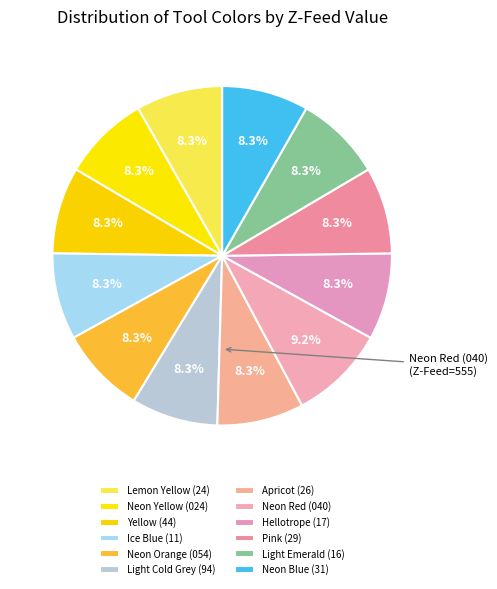

Count the number of slices in the pie.

12